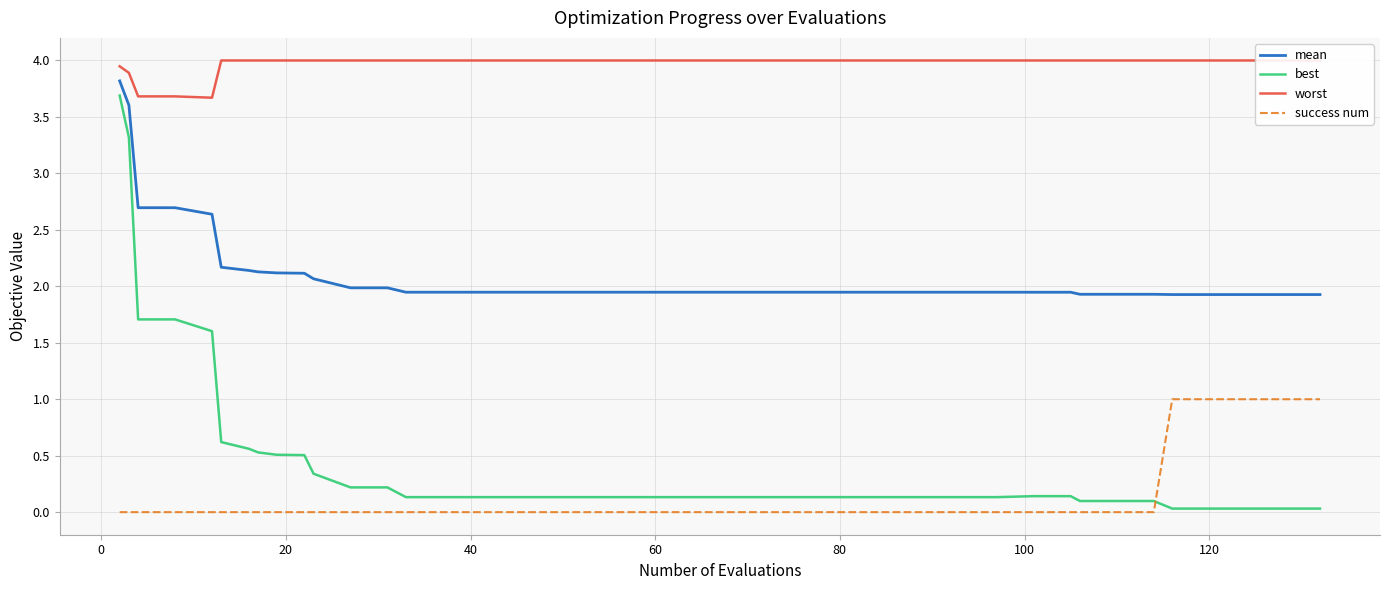

True or false: mean and best cross at least once.

False